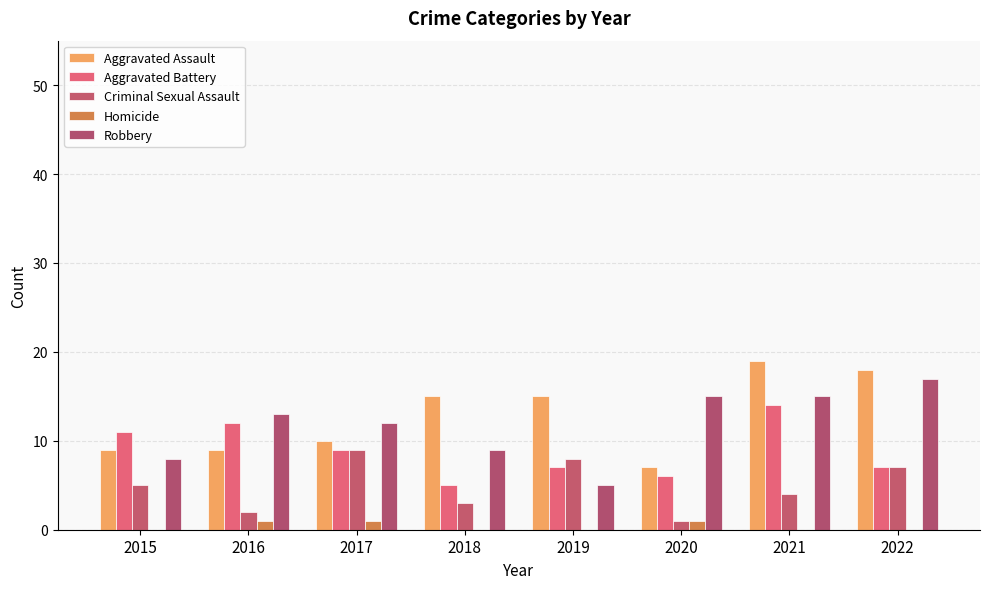

Is it true that Aggravated Assault equals 16 at 2016?

False